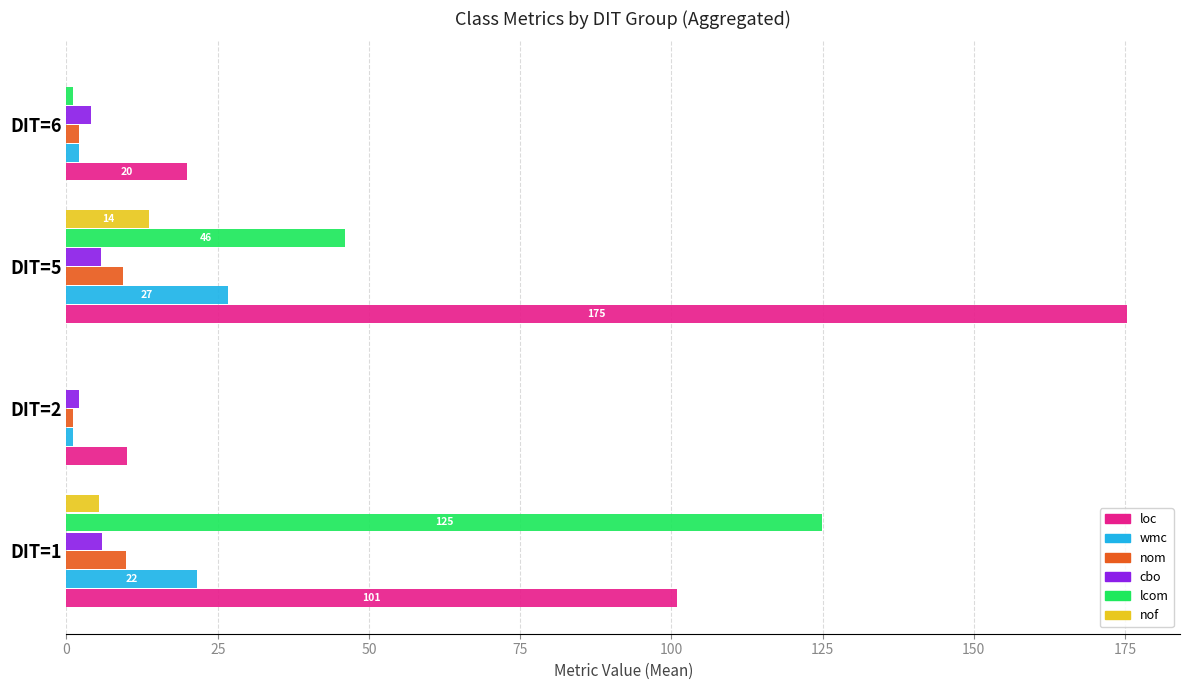

The value of lcom at DIT=2 is -51.9. True or false?

False